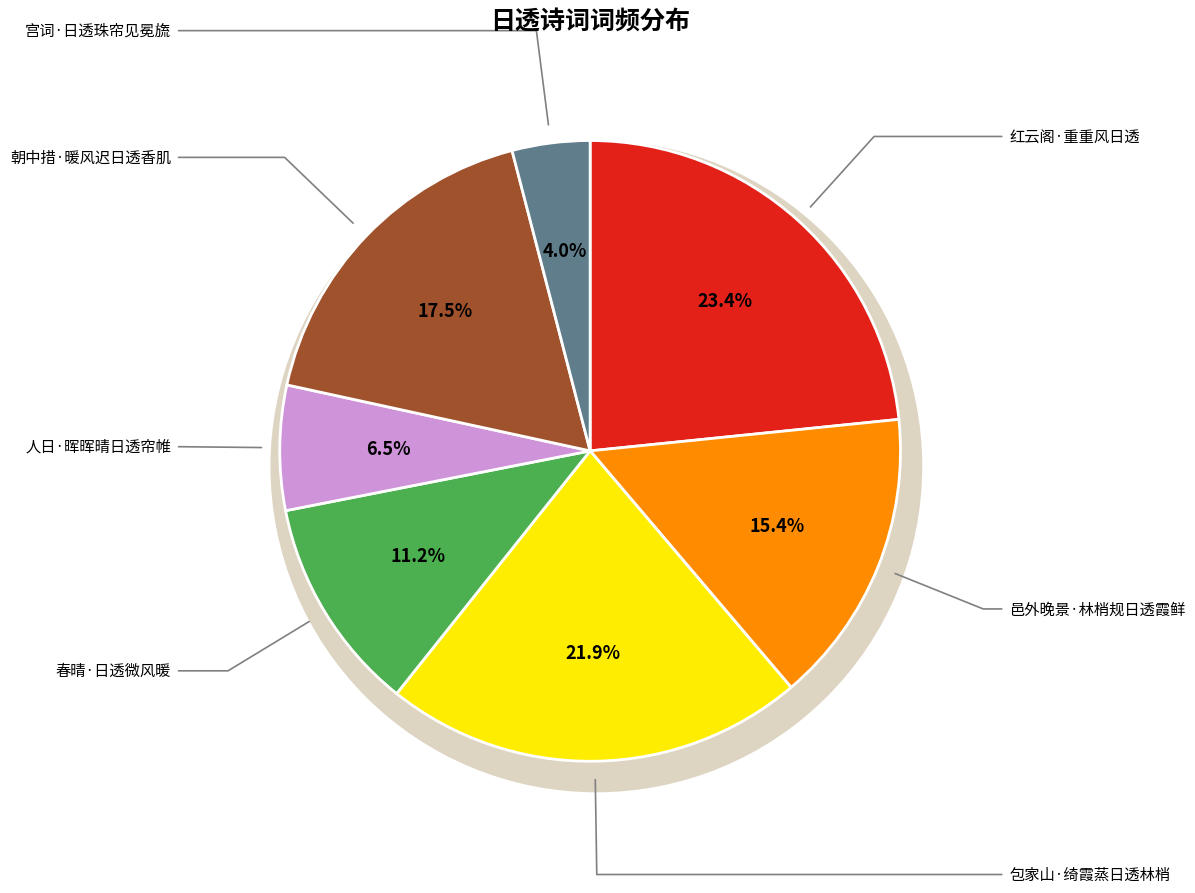

Count the number of slices in the pie.

7